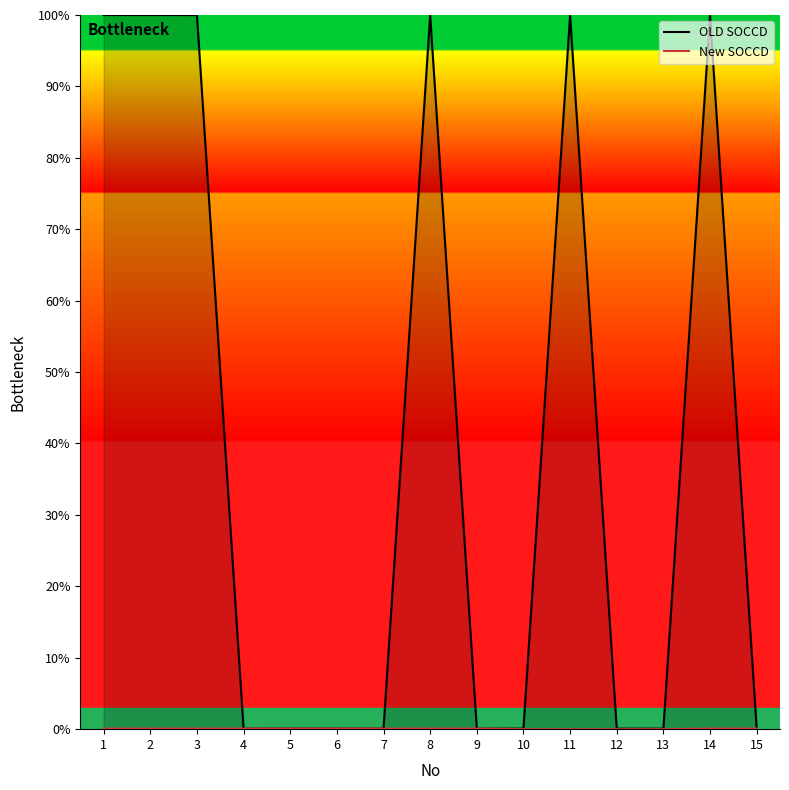

List the series in order of their peak value, lowest first.

New SOCCD, OLD SOCCD